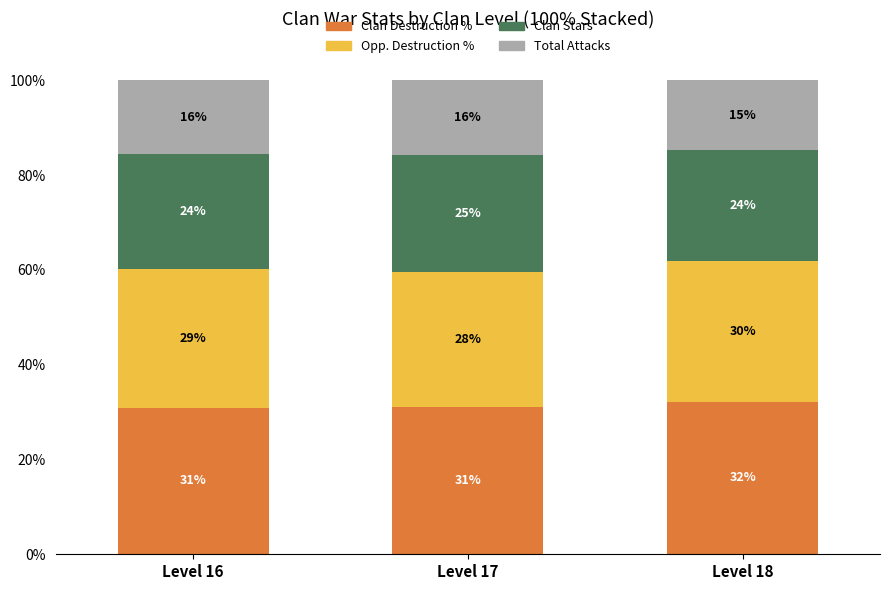

Which series has the largest range (max minus min)?

Clan Destruction %